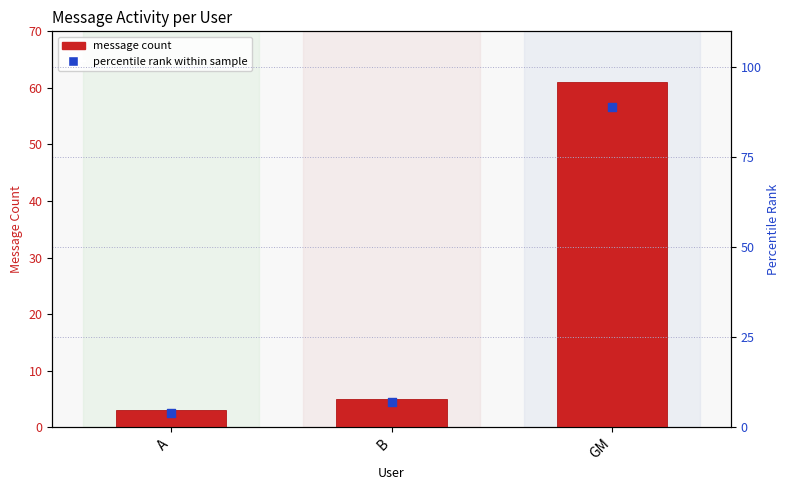

What is the total value across all series at B?

12